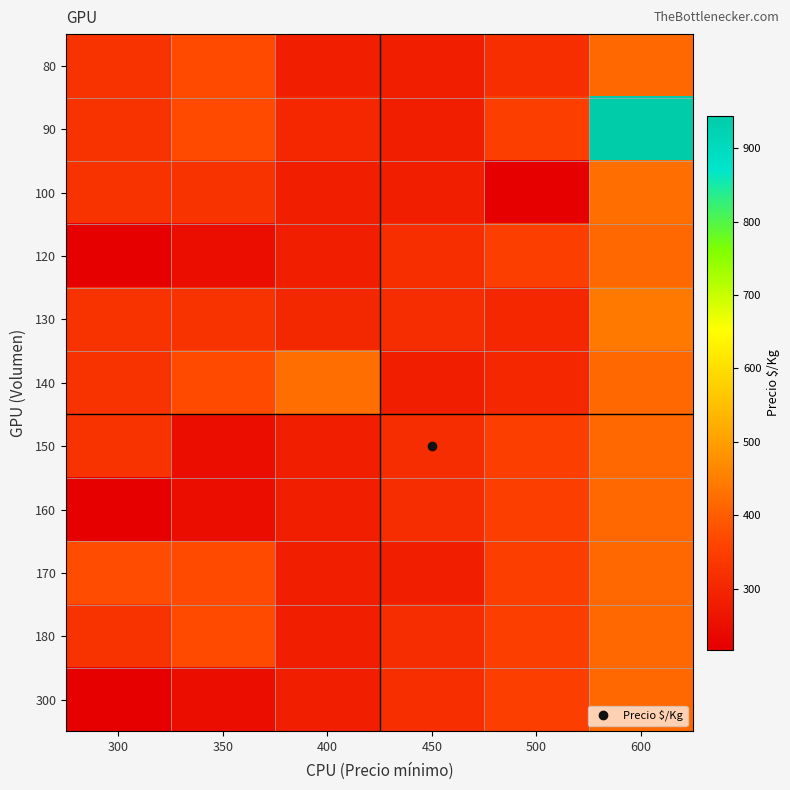

Reading left to right, extract all data points from this chart.

80: 300=325	350=372	400=283	450=283	500=319	600=417
90: 300=325	350=371	400=302	450=283	500=350	600=944
100: 300=325	350=325	400=283	450=283	500=217	600=425
120: 300=217	350=250	400=283	450=317	500=350	600=417
130: 300=325	350=325	400=303	450=315	500=302	600=444
140: 300=325	350=371	400=427	450=283	500=302	600=417
150: 300=325	350=250	400=283	450=315	500=350	600=417
160: 300=217	350=250	400=283	450=315	500=350	600=417
170: 300=374	350=371	400=283	450=283	500=350	600=417
180: 300=325	350=372	400=283	450=315	500=350	600=417
300: 300=217	350=250	400=283	450=317	500=350	600=417